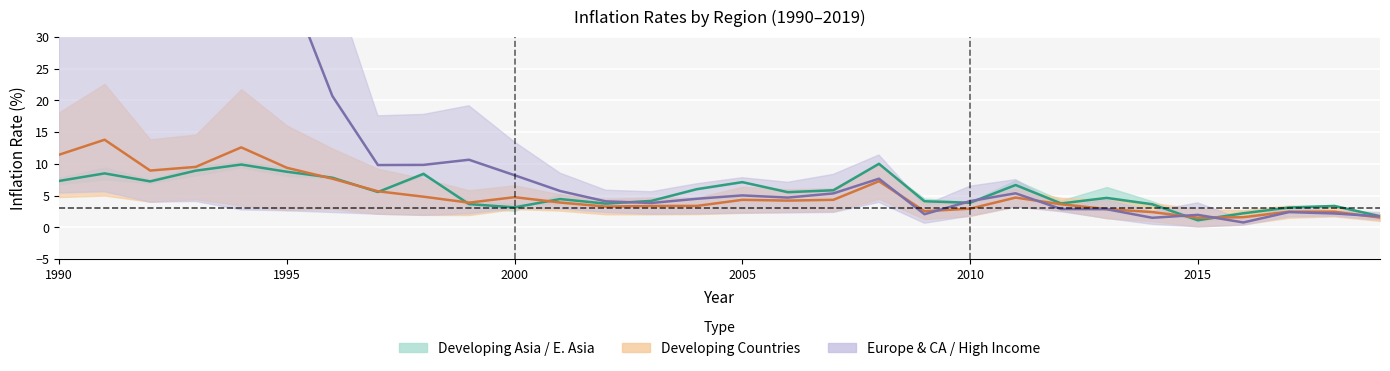

What is the value of the Europe & Central Asia developing point at the 26th from the left?

2.0